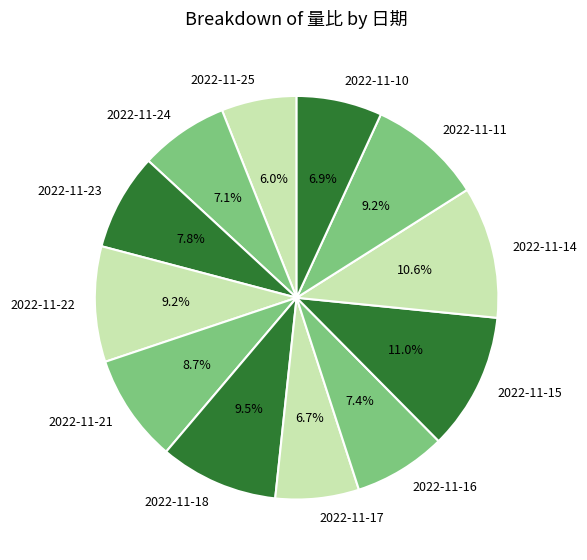

What is the smallest slice in the pie chart?

2022-11-25